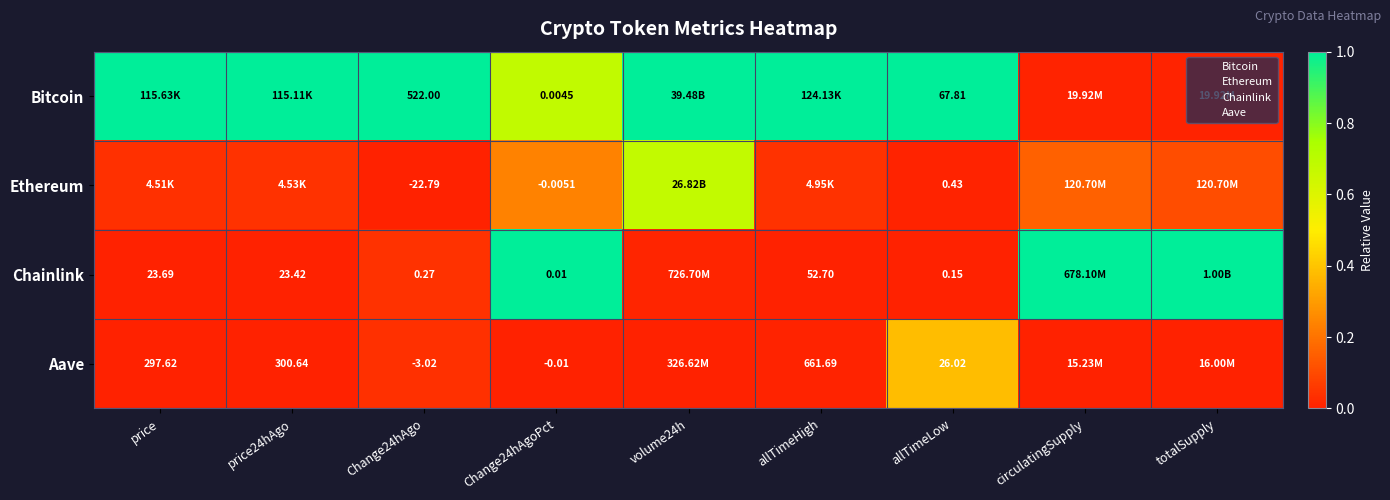

What is the average value of the Bitcoin series?

0.7